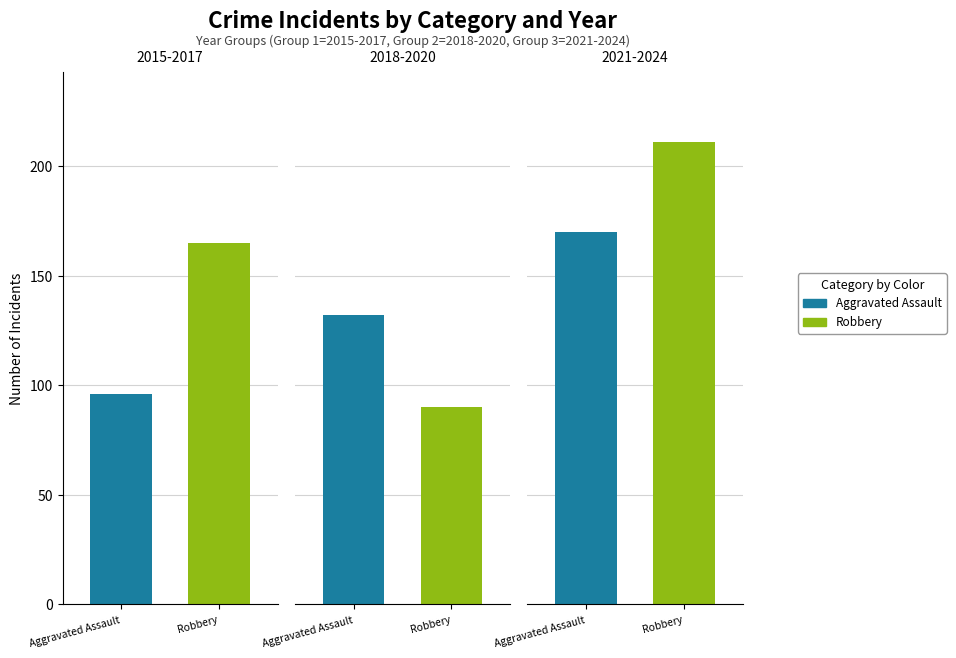

Which series changed the most between 2015 and 2022?

Aggravated Assault